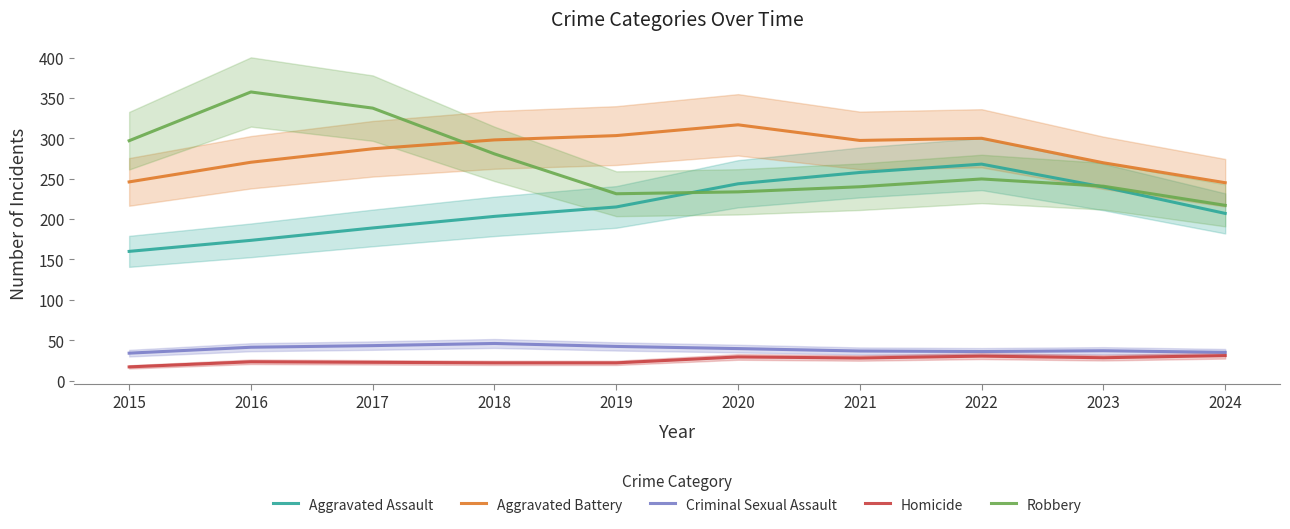

What is the value of the Homicide point at the 7th from the left?

28.0